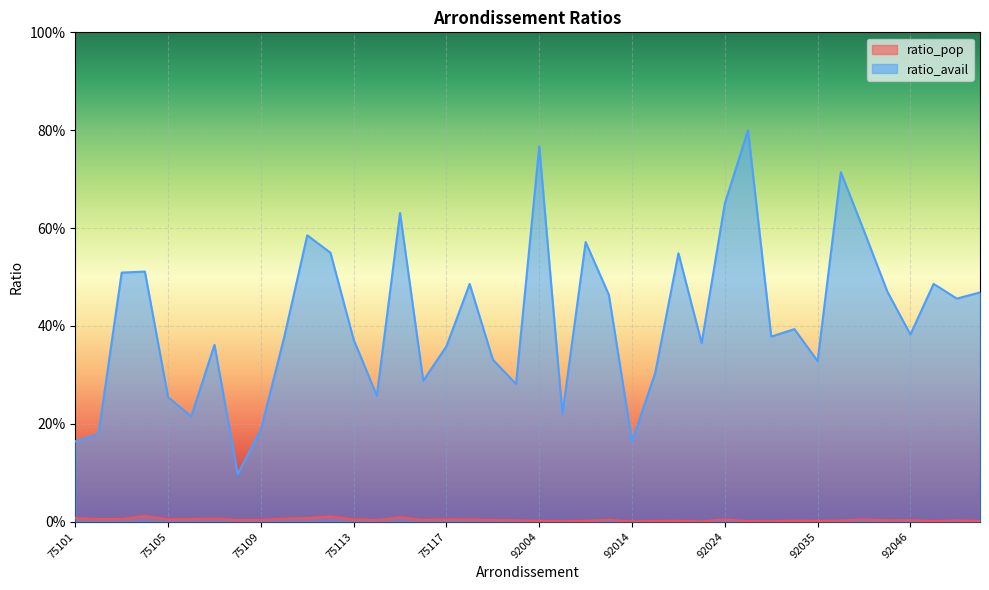

Reading left to right, list all the values displayed in this chart.

ratio_pop: 75101=0.0	75102=0.0	75103=0.0	75104=0.0	75105=0.0	75106=0.0	75107=0.0	75108=0.0	75109=0.0	75110=0.0	75111=0.0	75112=0.0	75113=0.0	75114=0.0	75115=0.0	75116=0.0	75117=0.0	75118=0.0	75119=0.0	75120=0.0	92004=0.0	92007=0.0	92009=0.0	92012=0.0	92014=0.0	92020=0.0	92022=0.0	92023=0.0	92024=0.0	92025=0.0	92026=0.0	92032=0.0	92035=0.0	92036=0.0	92040=0.0	92044=0.0	92046=0.0	92048=0.0	92049=0.0	92050=0.0
ratio_avail: 75101=0.2	75102=0.2	75103=0.5	75104=0.5	75105=0.3	75106=0.2	75107=0.4	75108=0.1	75109=0.2	75110=0.4	75111=0.6	75112=0.5	75113=0.4	75114=0.3	75115=0.6	75116=0.3	75117=0.4	75118=0.5	75119=0.3	75120=0.3	92004=0.8	92007=0.2	92009=0.6	92012=0.5	92014=0.2	92020=0.3	92022=0.5	92023=0.4	92024=0.7	92025=0.8	92026=0.4	92032=0.4	92035=0.3	92036=0.7	92040=0.6	92044=0.5	92046=0.4	92048=0.5	92049=0.5	92050=0.5